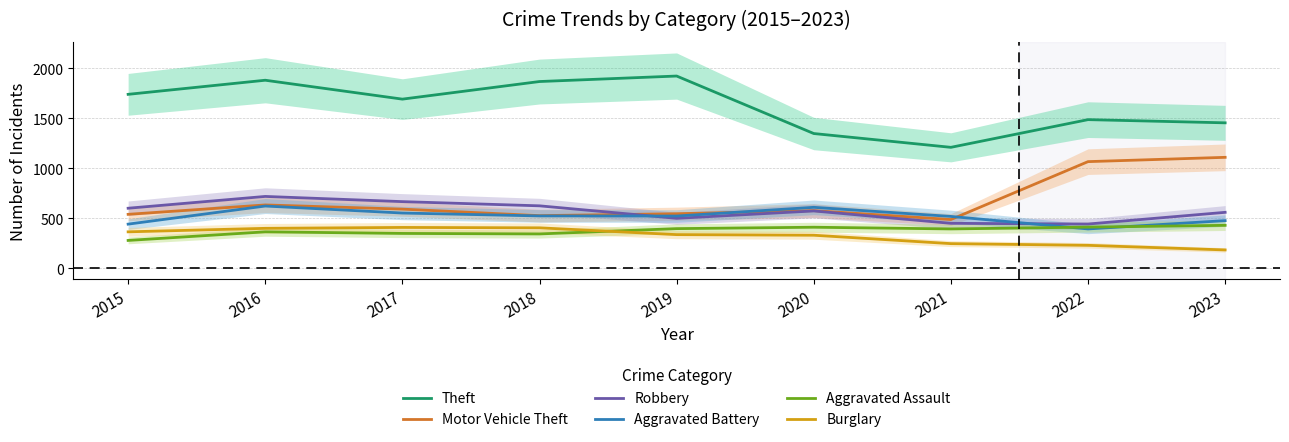

Rank the series at 2020 from lowest to highest value.

Burglary, Aggravated Assault, Robbery, Motor Vehicle Theft, Aggravated Battery, Theft